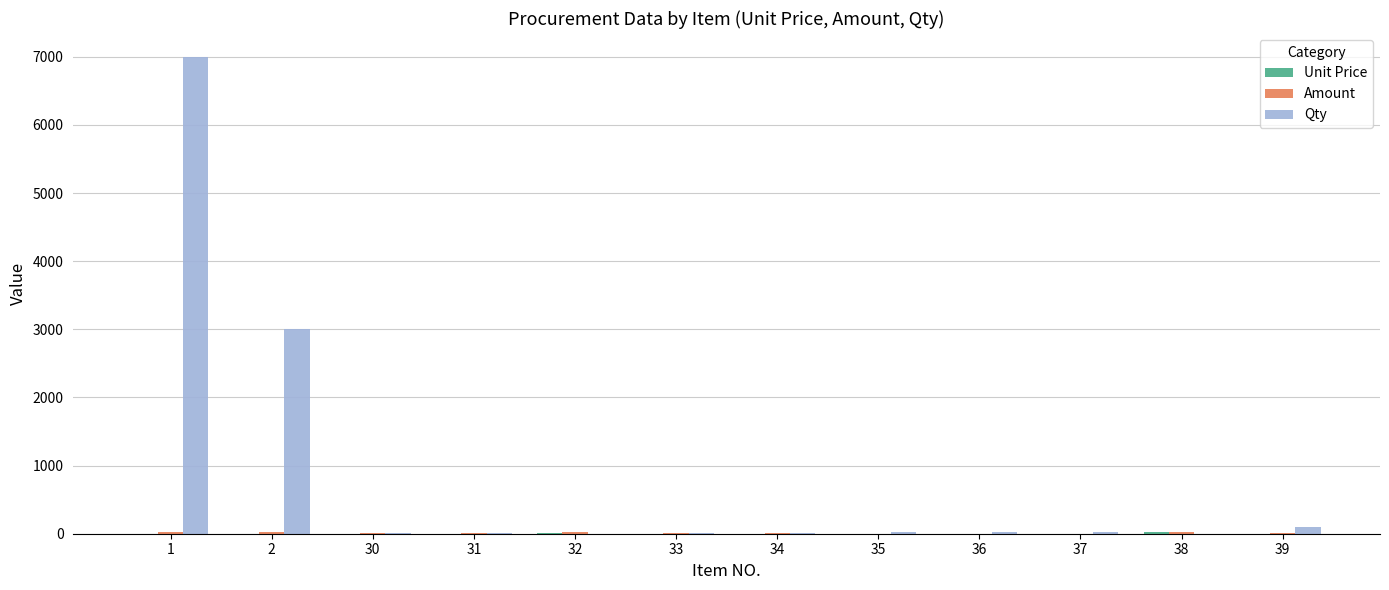

What is the maximum value for Qty?

7000.0